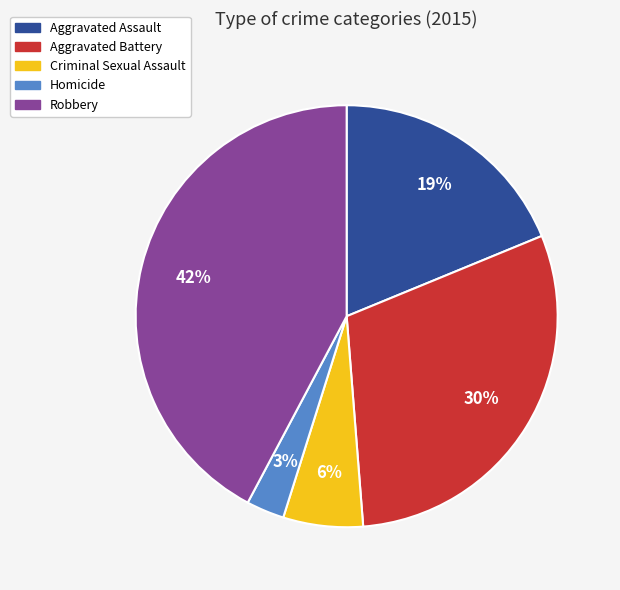

To the nearest percent, what is the combined percentage of Homicide and Criminal Sexual Assault?

9%